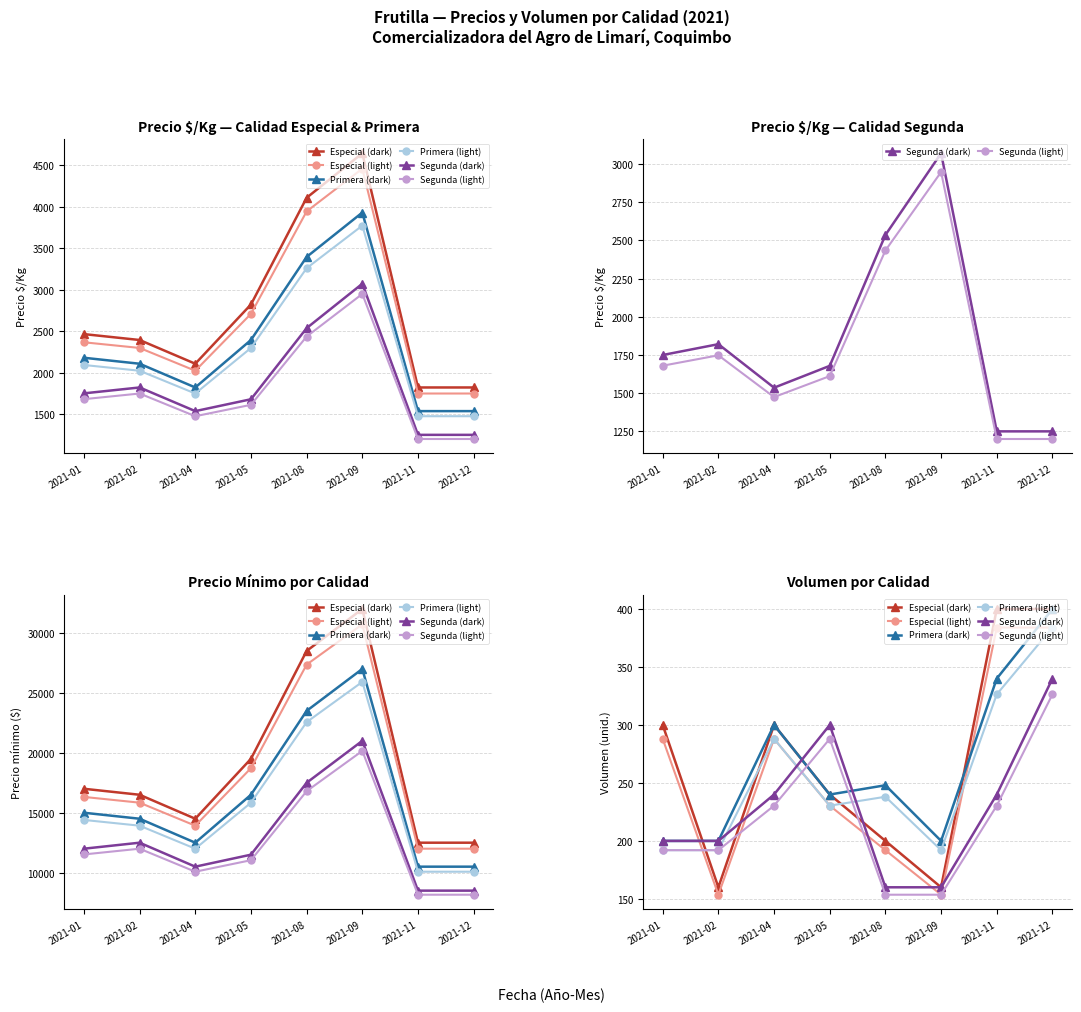

True or false: Primera (dark) has more than 0 points higher than both neighbors.

True